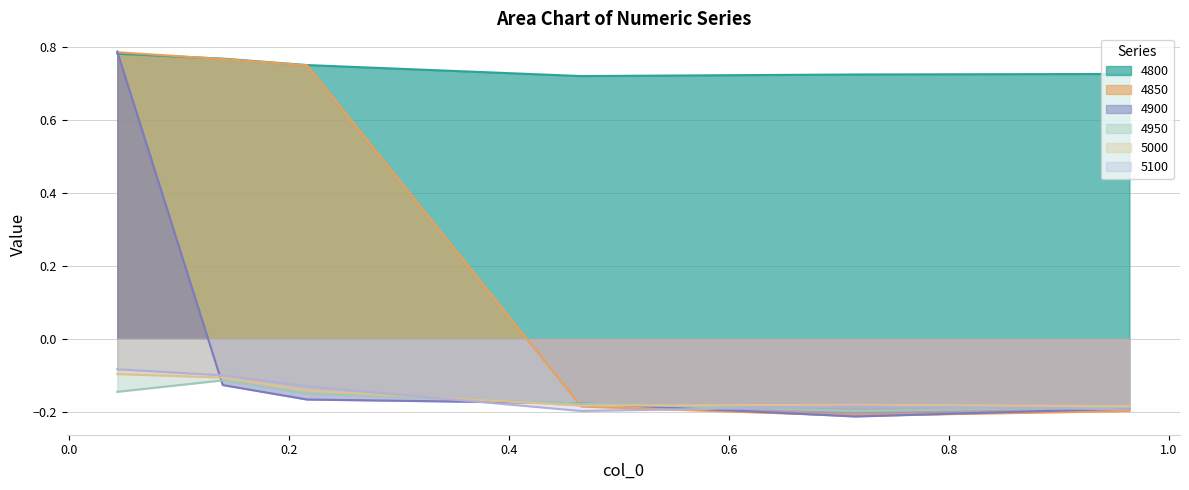

True or false: 5100 and 4800 cross at least once.

False